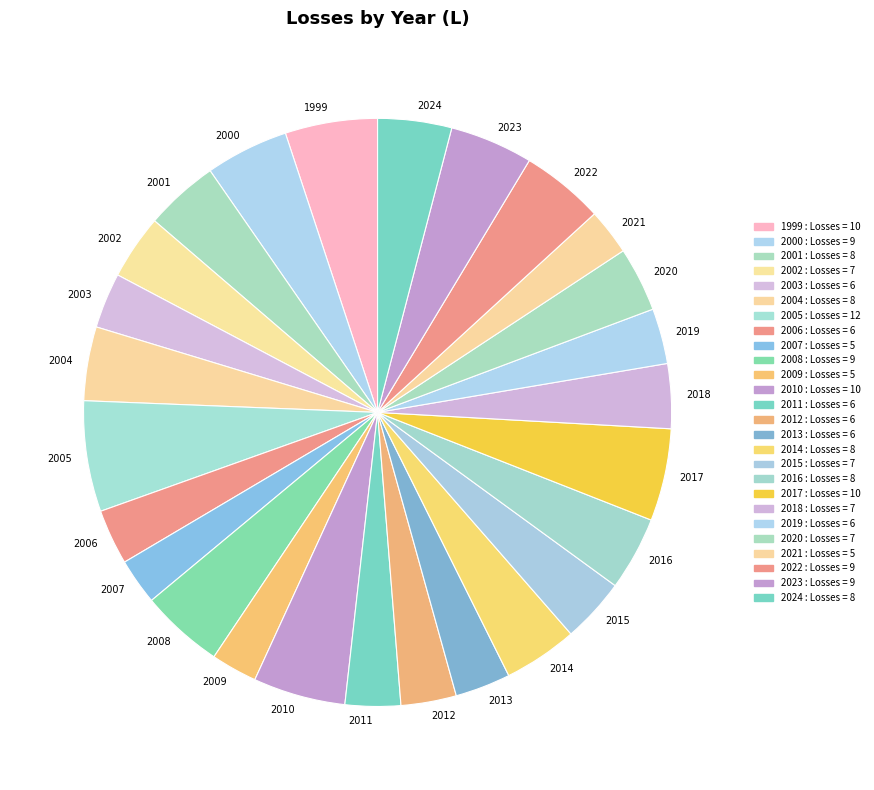

Is the sum of 2012 and 2022 greater than half?

No